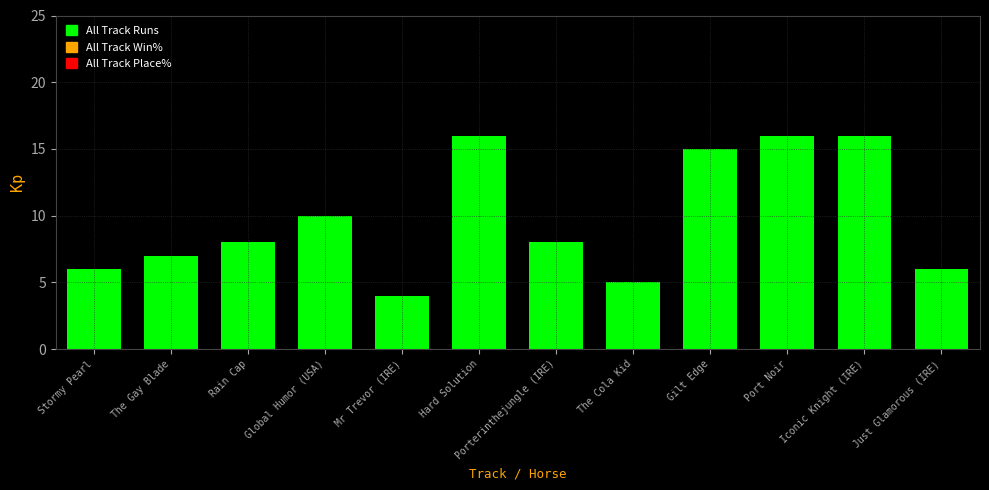

At which category does the chart reach its minimum across all series?

Mr Trevor (IRE)